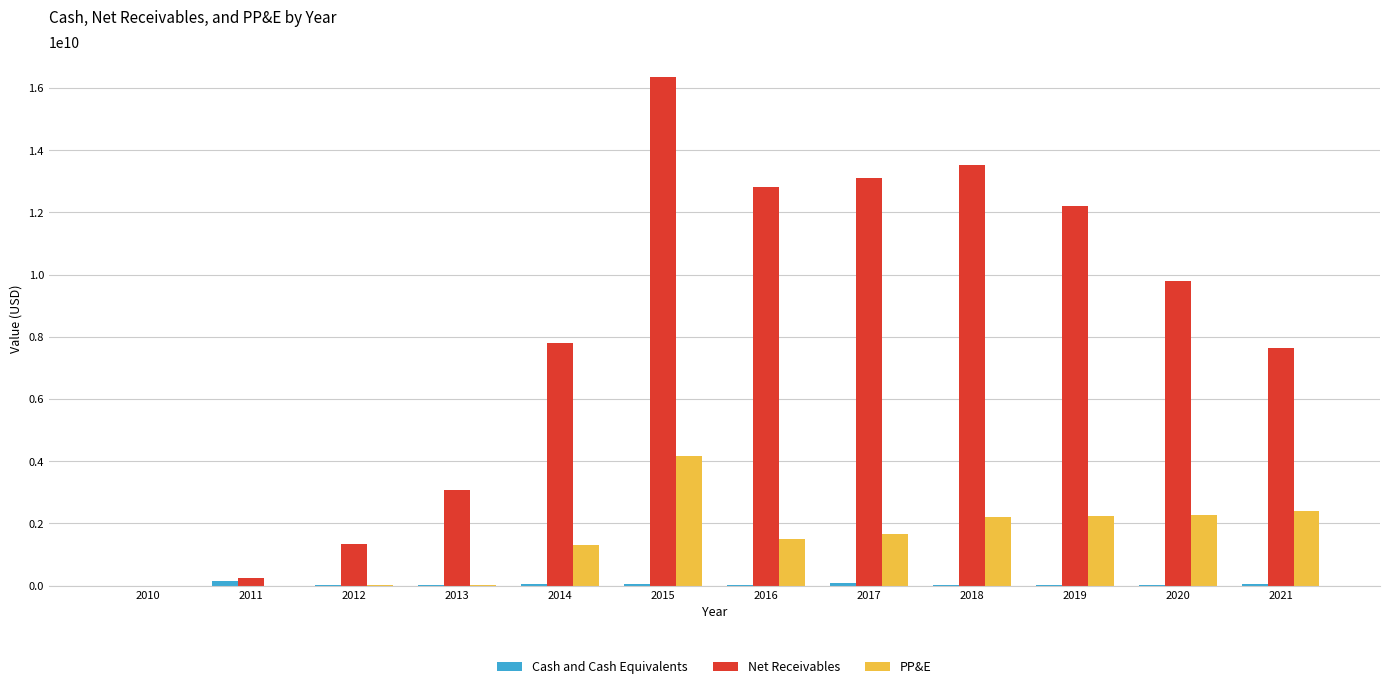

Is the value of PP&E at 2018 greater than the value of Net Receivables at 2018?

No